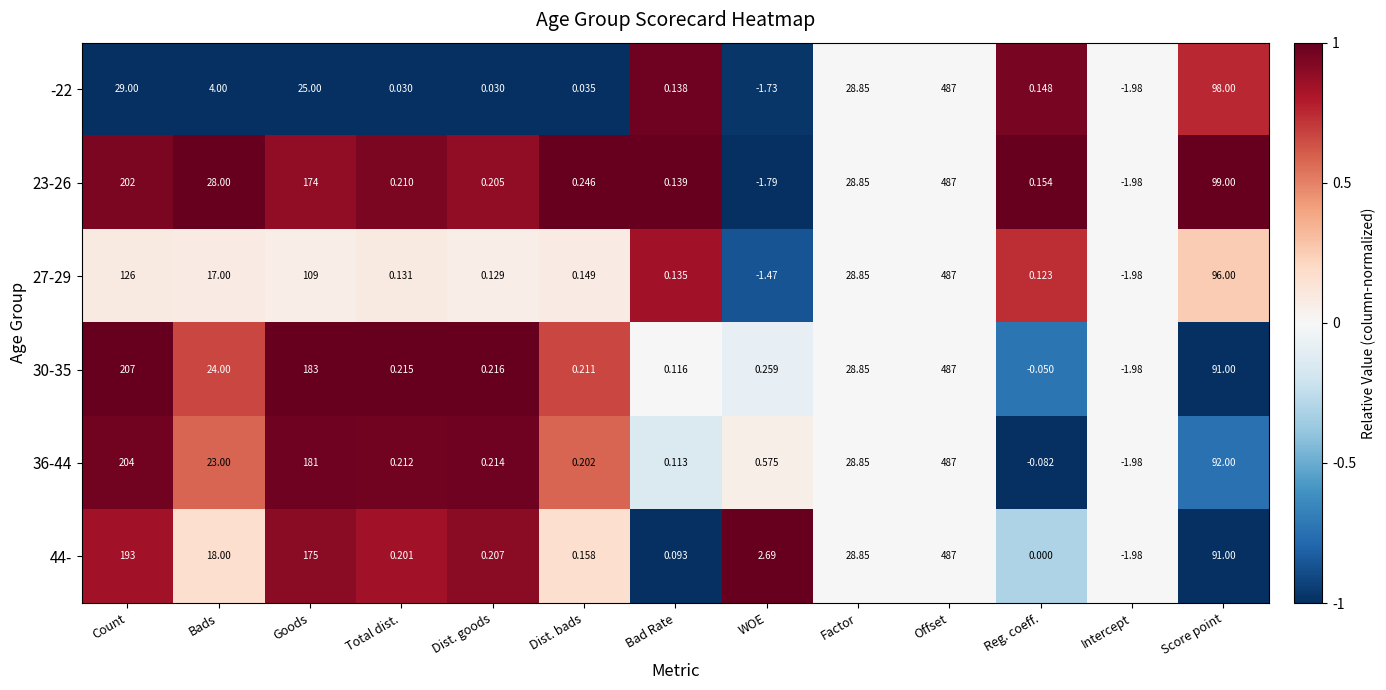

What is the spread (max minus min) of values at Bads?

24.0